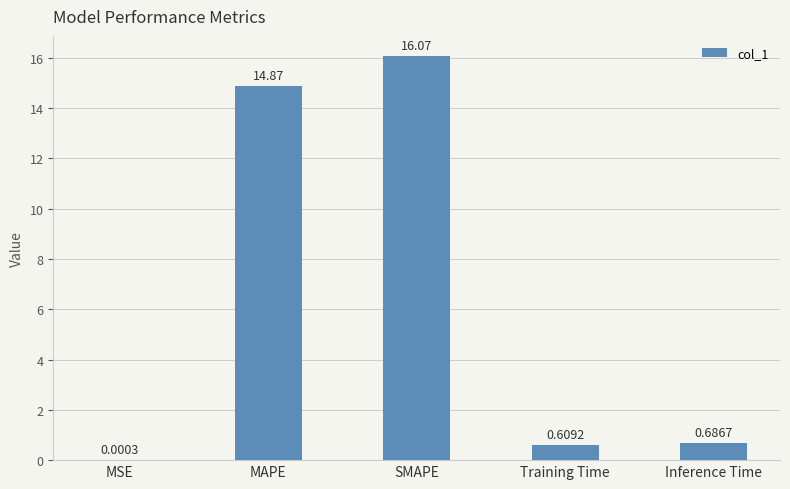

What is the difference between the values at SMAPE and MSE?

16.1